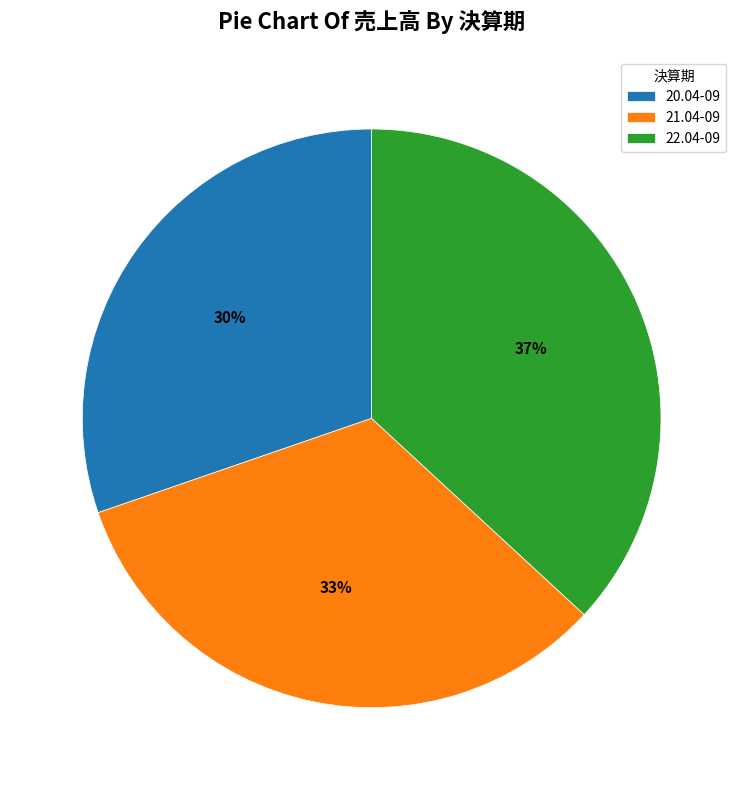

Does any single category account for the majority?

No